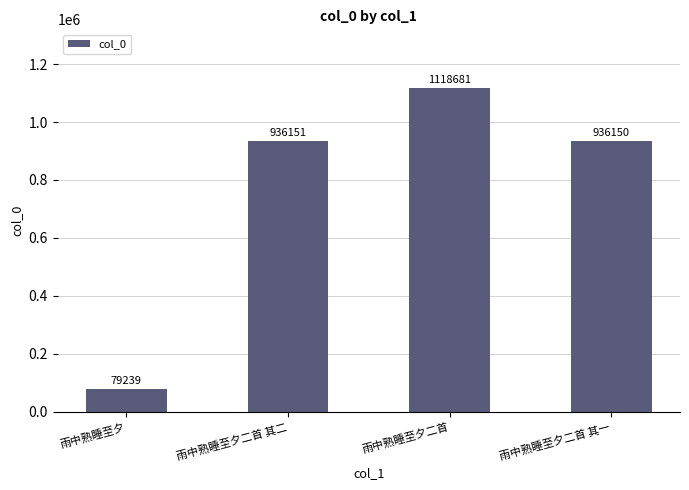

How many distinct data groups are displayed?

1